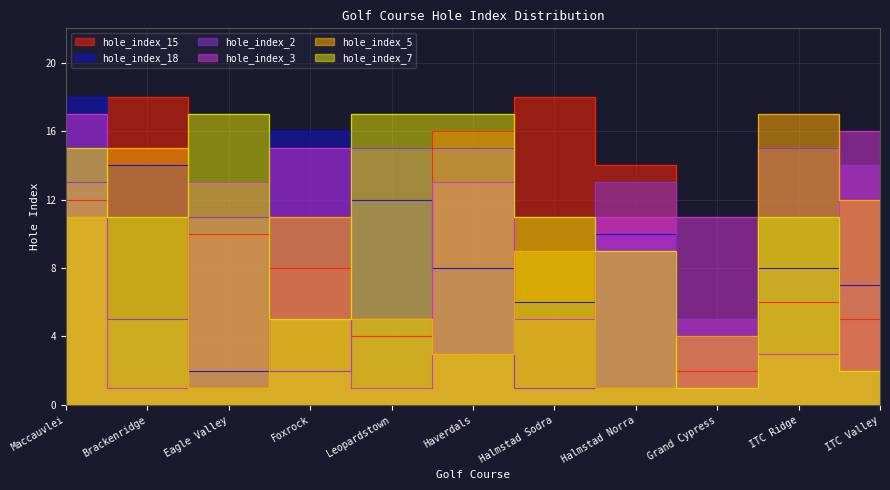

Where do hole_index_18 and hole_index_5 first cross each other?

Maccauvlei and Brackenridge